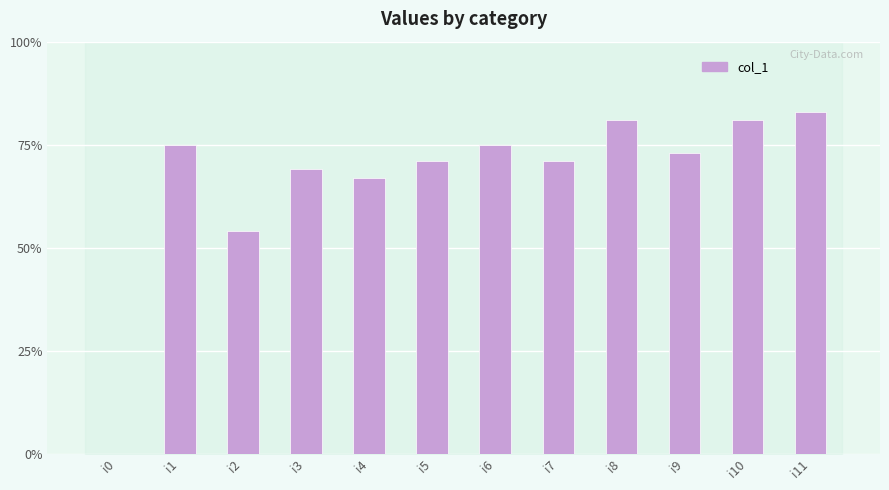

At which label does the data first exceed 73?

i1